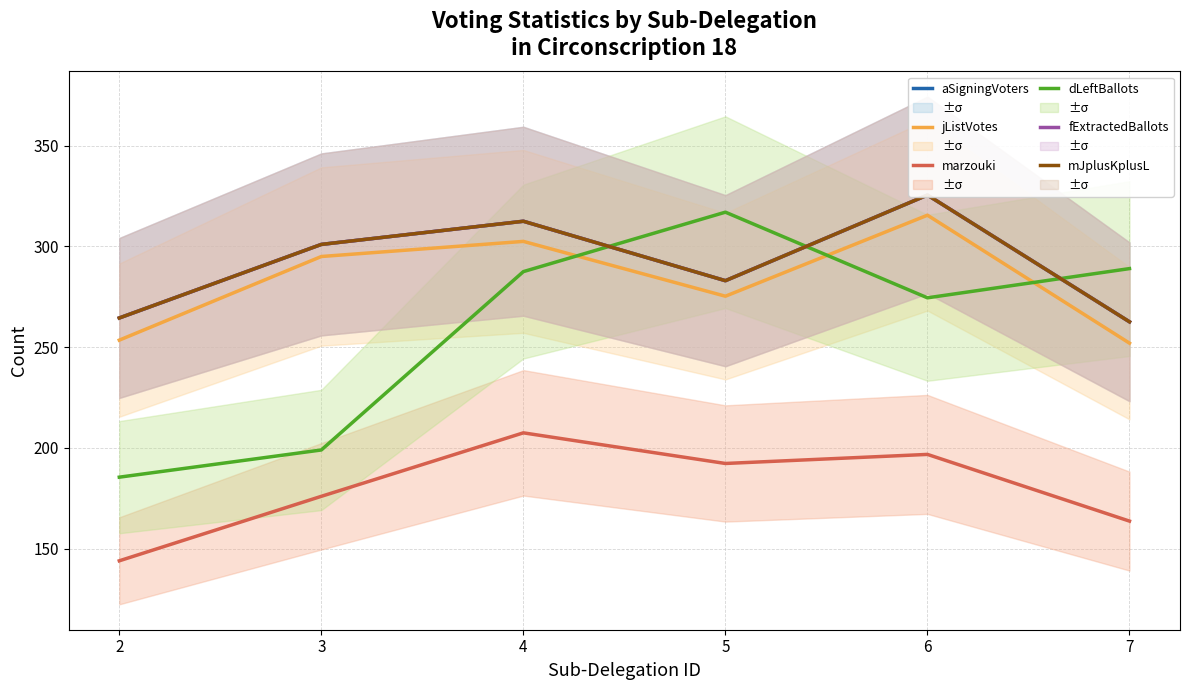

Rank the categories by aSigningVoters value from lowest to highest.

7, 2, 5, 3, 4, 6